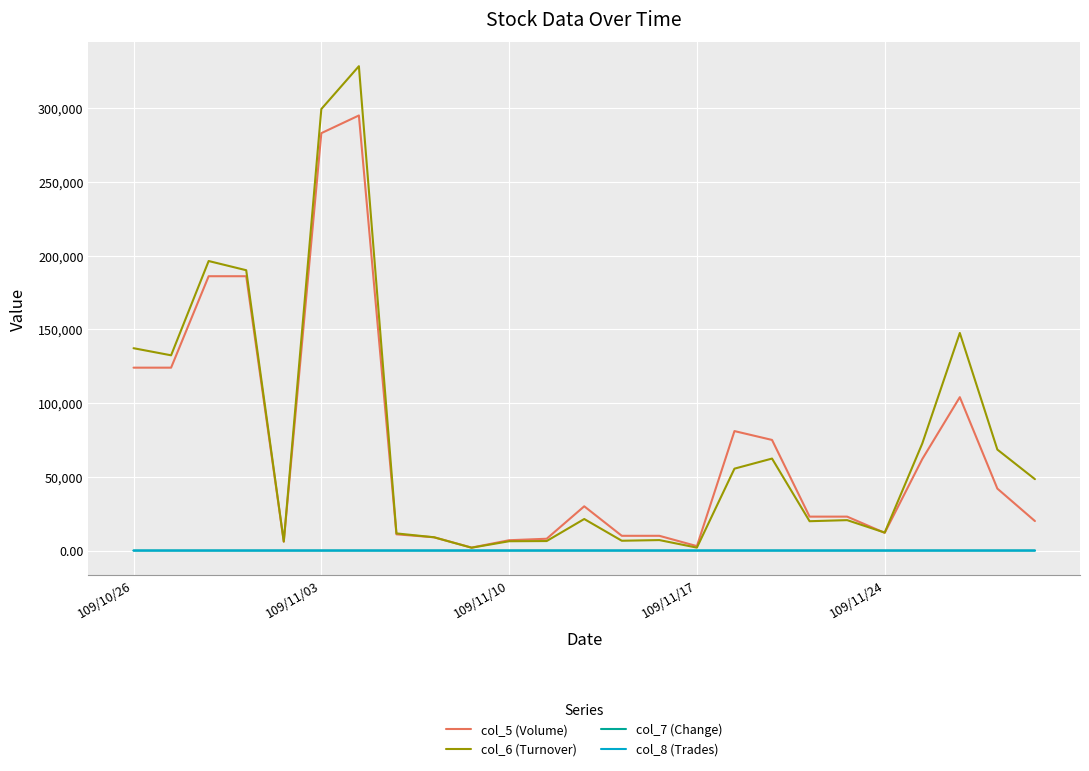

What is the greatest value displayed?

328410.0